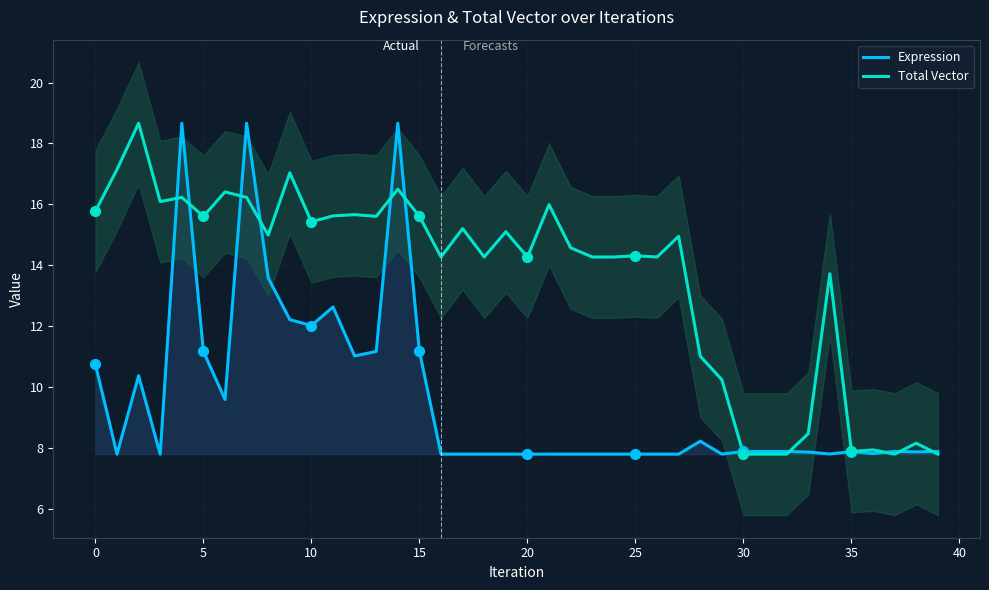

Is the value of Expression at 18 greater than the value of Total Vector at 21?

No